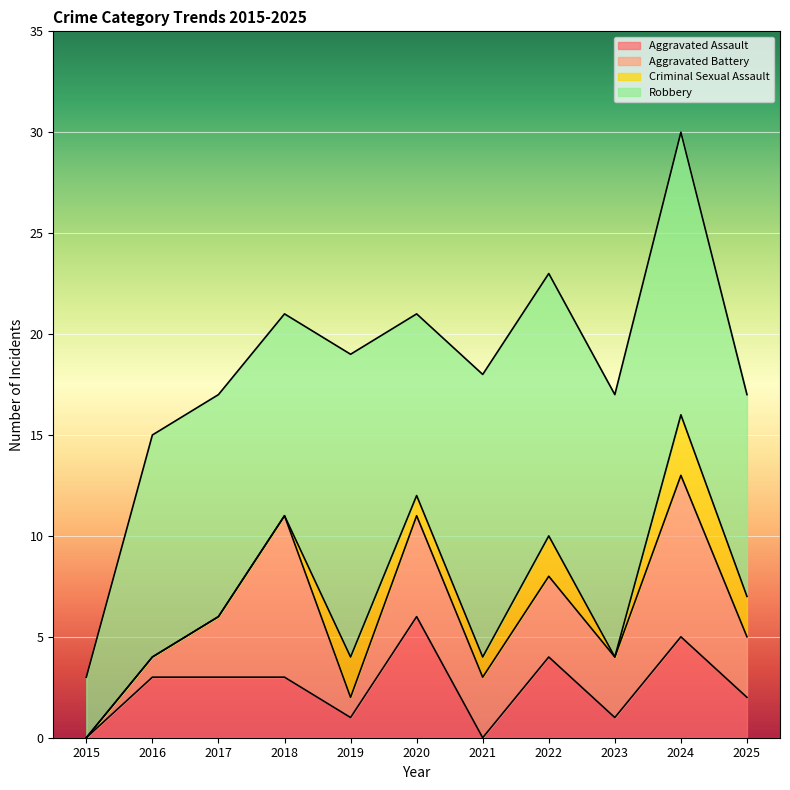

How many data points in Robbery are less than 11?

4